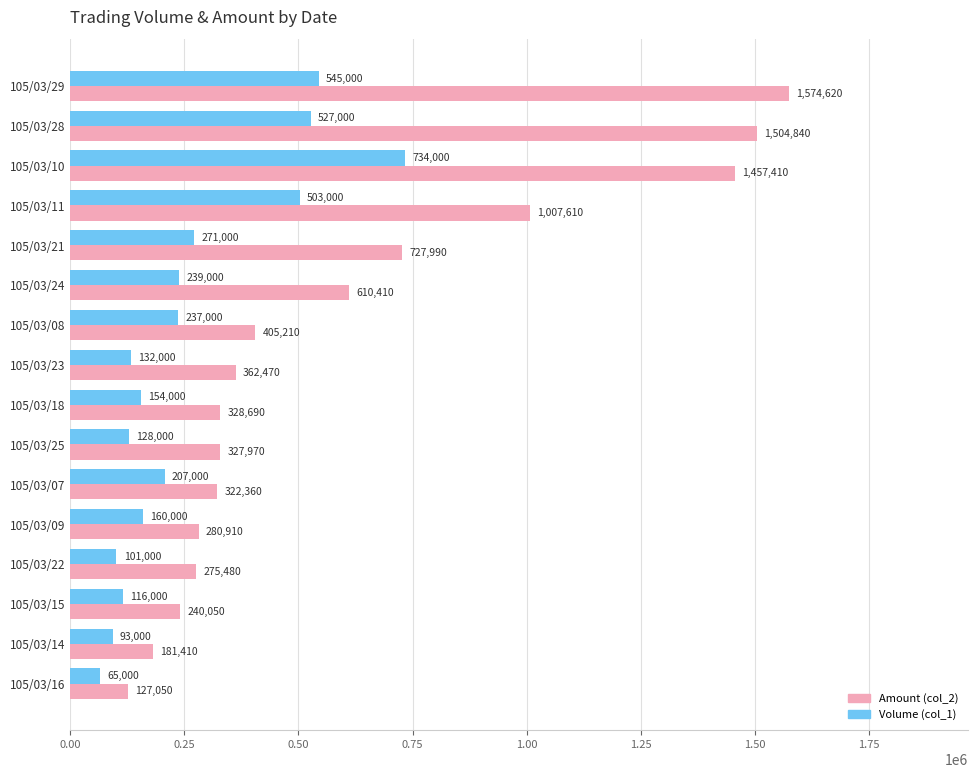

List the series in order of their overall mean, highest first.

Amount (col_2), Volume (col_1)